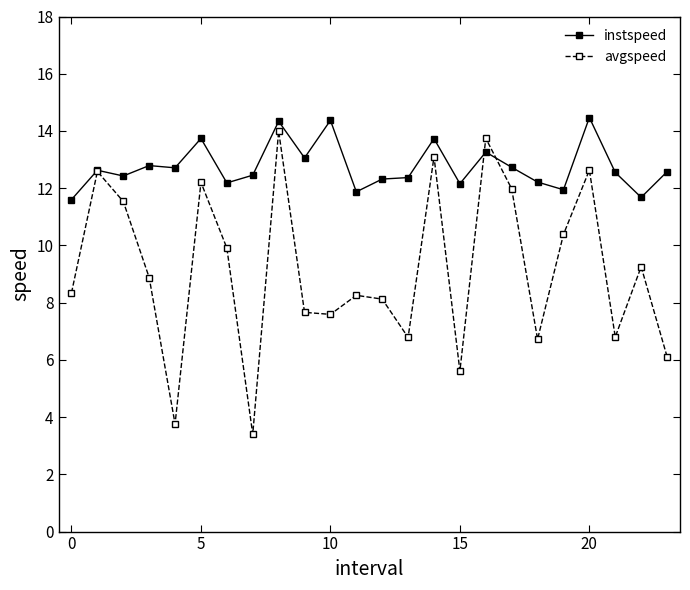

In avgspeed, how many points are higher than both neighbors (excluding endpoints)?

8